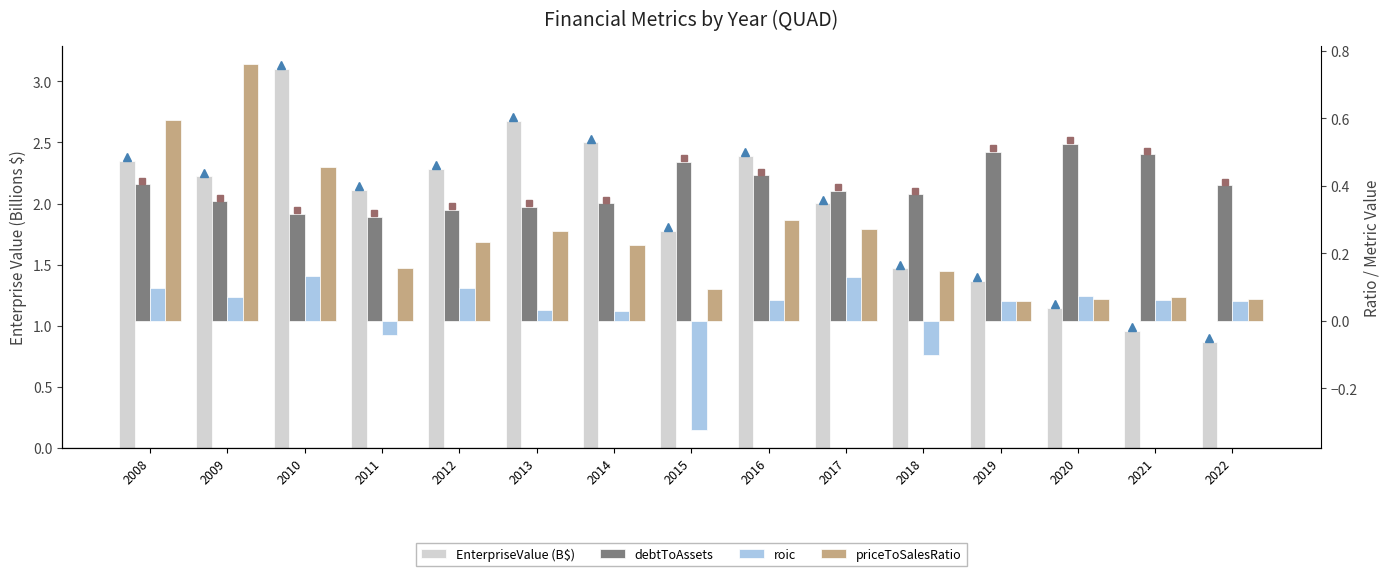

What is the total value across all series at 2014?

3.1